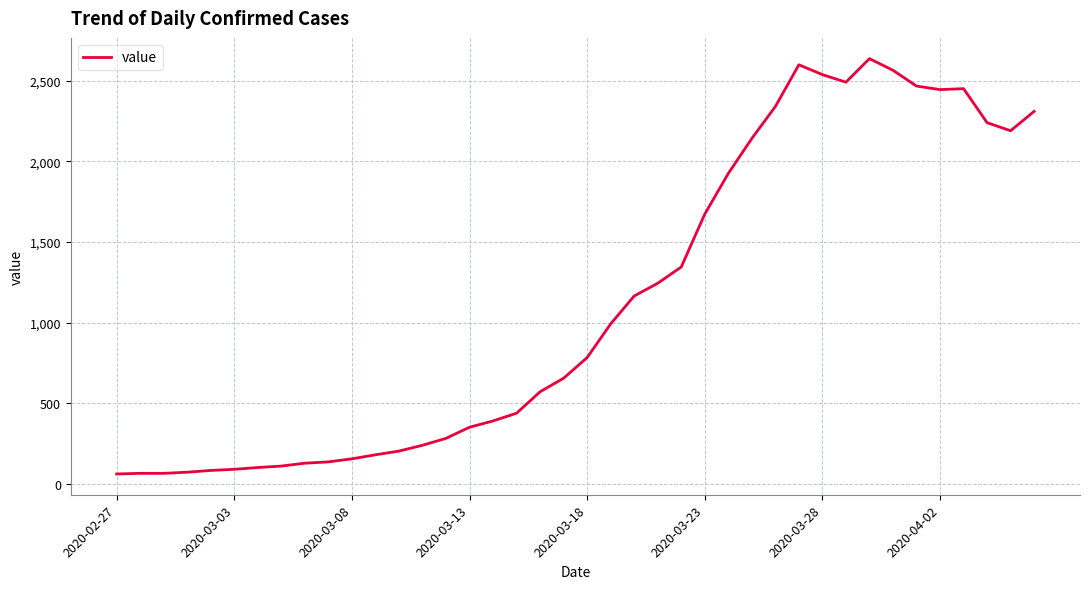

What is the average value?

1123